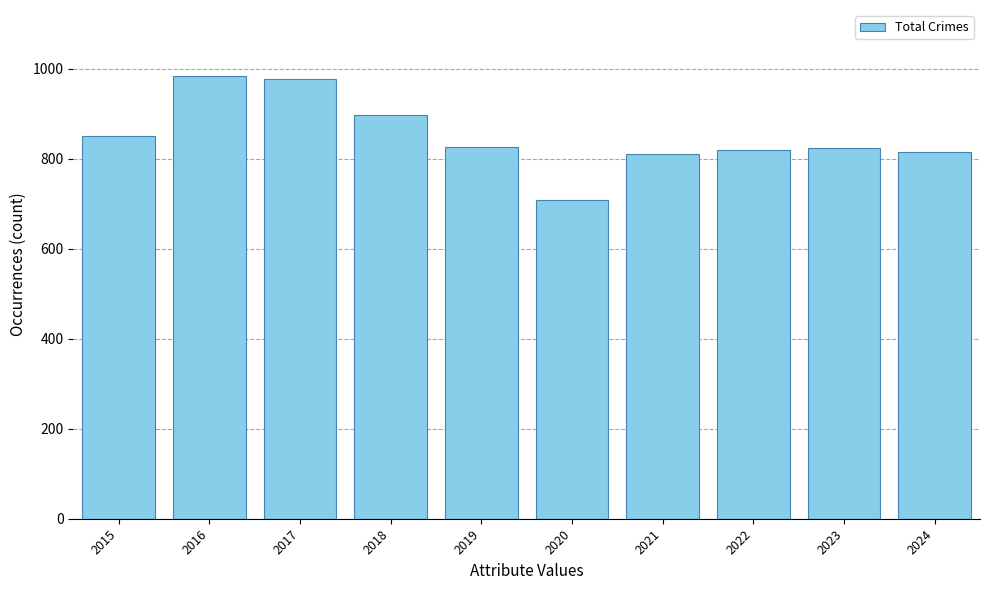

What is the value of the 9th bar from the left?

824